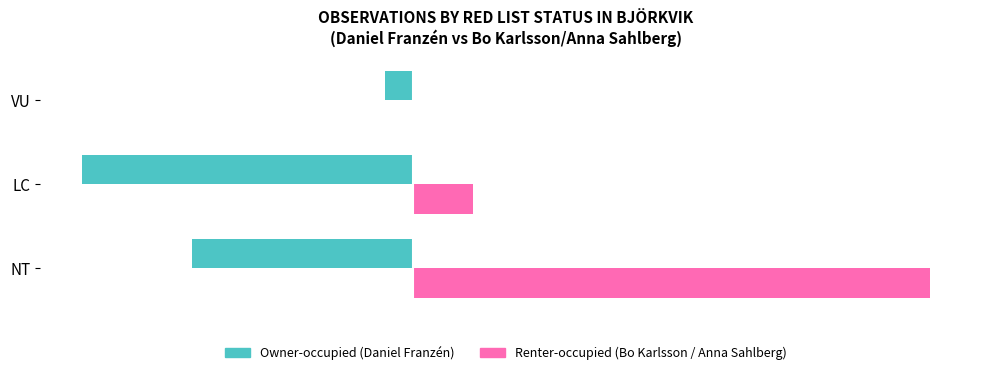

At which category is the sum across all series the highest?

NT